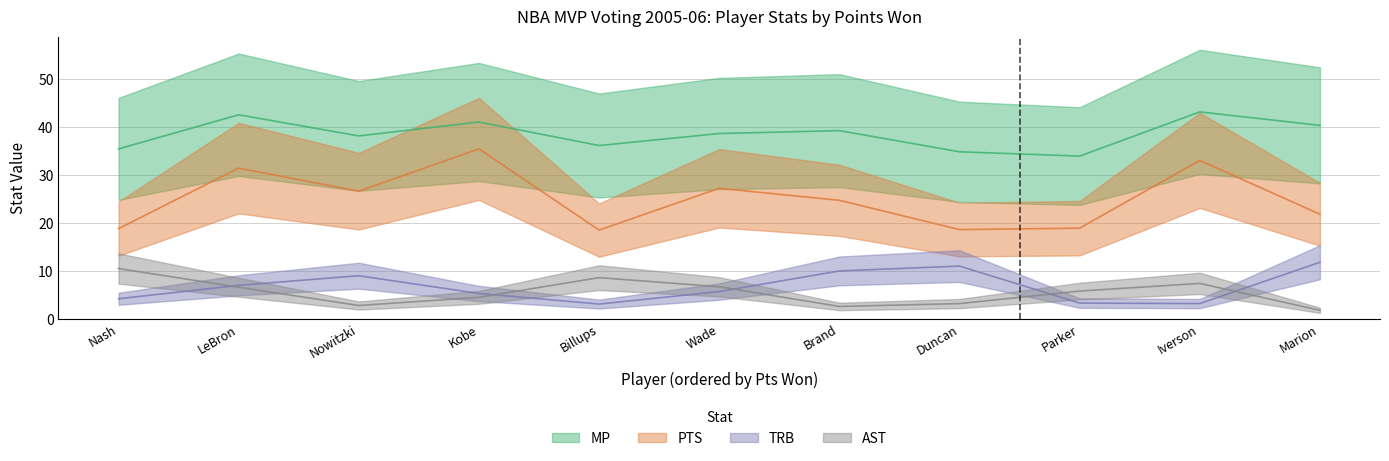

True or false: AST and MP intersect in this chart.

False